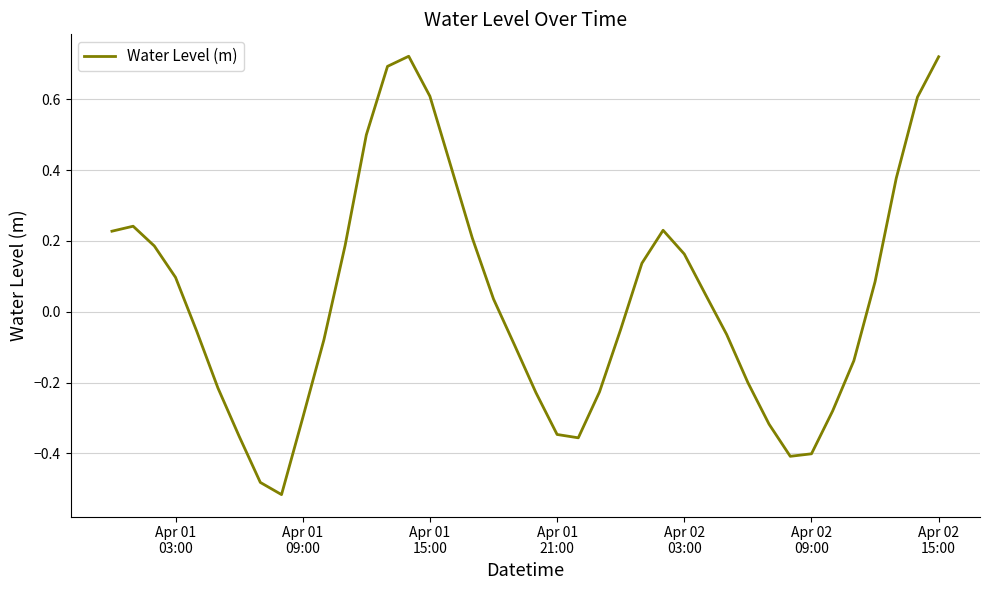

Is this an area chart (filled region under the line)?

No